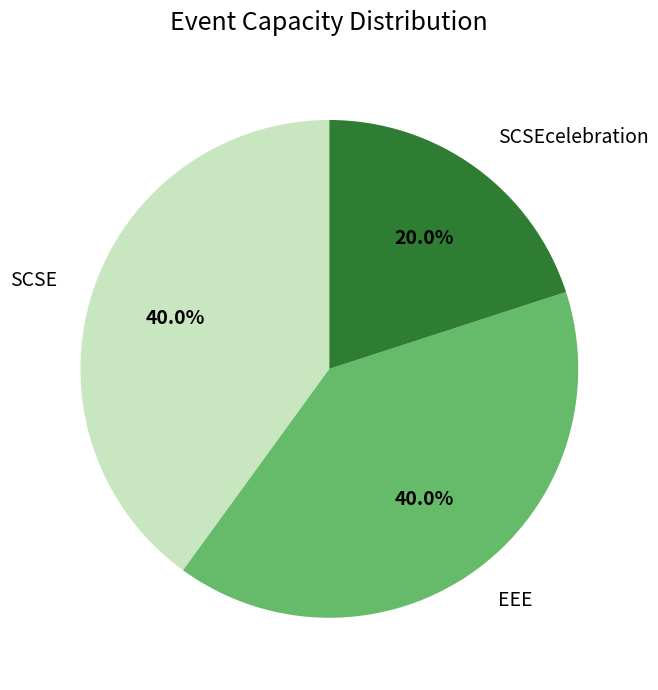

The EEE slice represents 35% of the pie. True or false?

False